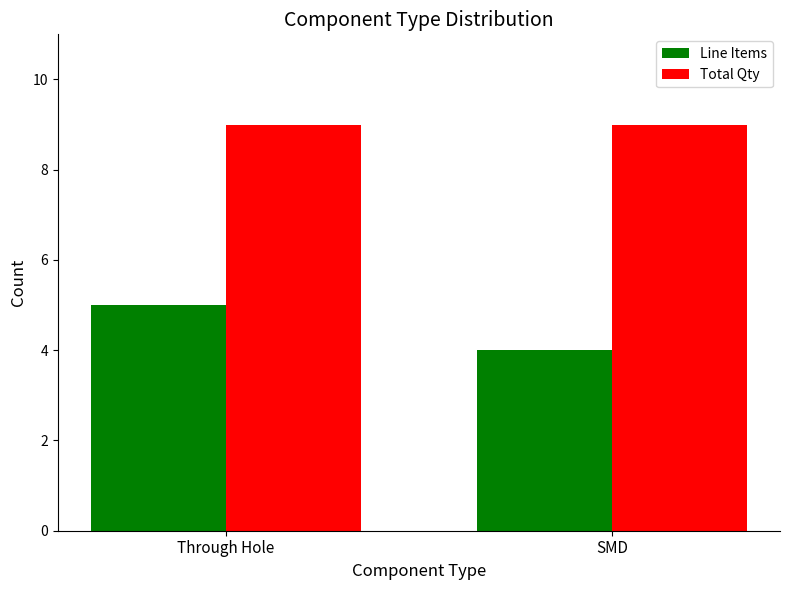

Reading left to right, what are all the values shown in this chart?

Line Items: Through Hole=5	SMD=4
Total Qty: Through Hole=9	SMD=9